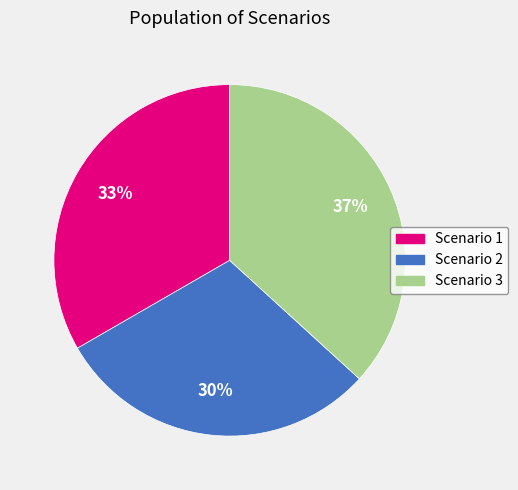

What percentage is the Scenario 3 slice, to the nearest percent?

37%